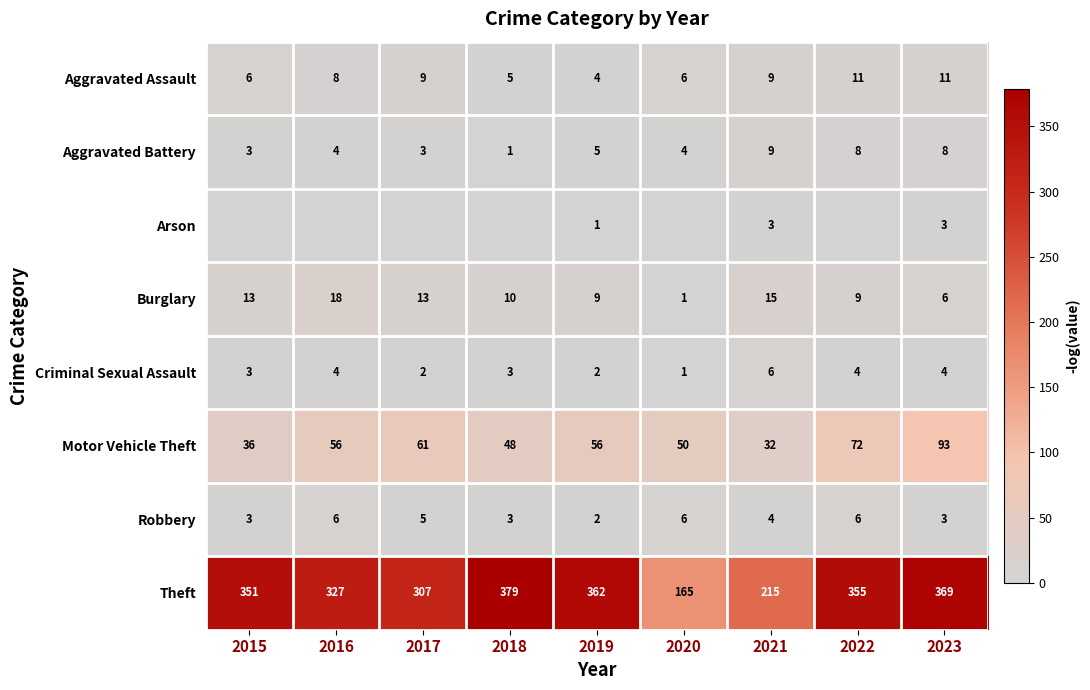

Which category has the lowest value in the Robbery series?

2019